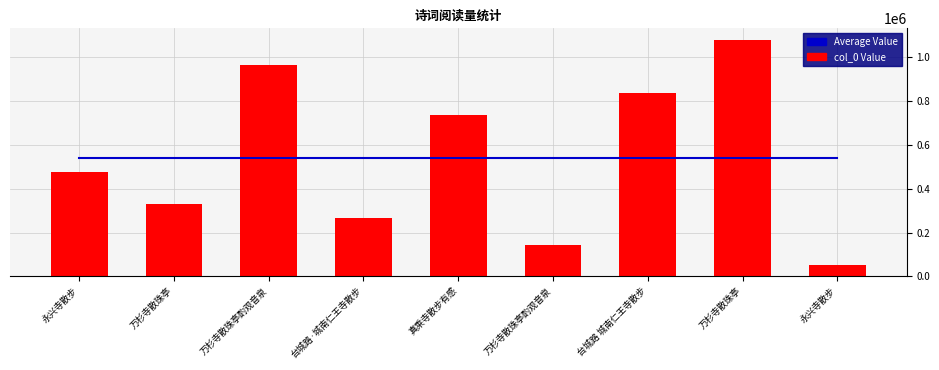

Is the value of col_0 at 台城路 城南仁王寺散步 greater than the value of Average at 台城路 城南仁王寺散步?

Yes